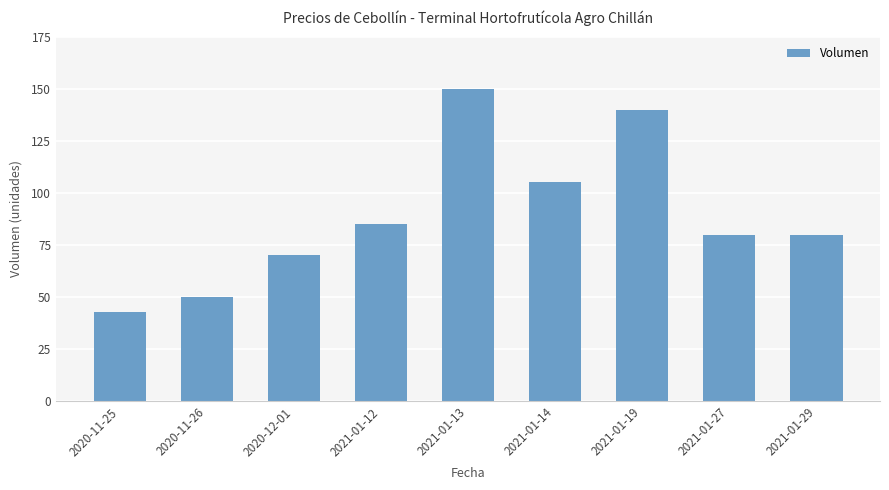

The value at 2020-11-26 is 50. True or false?

True